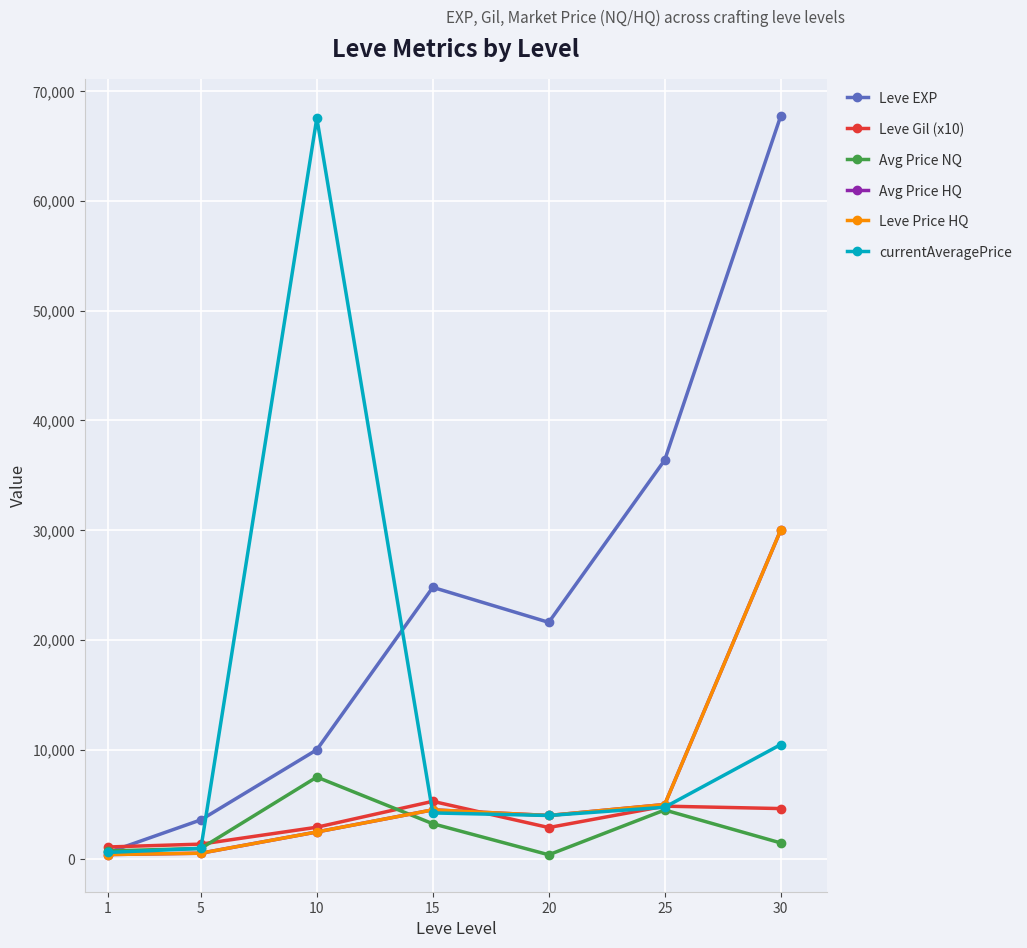

Is the value of Avg Price NQ at 5 greater than the value of Leve EXP at 25?

No